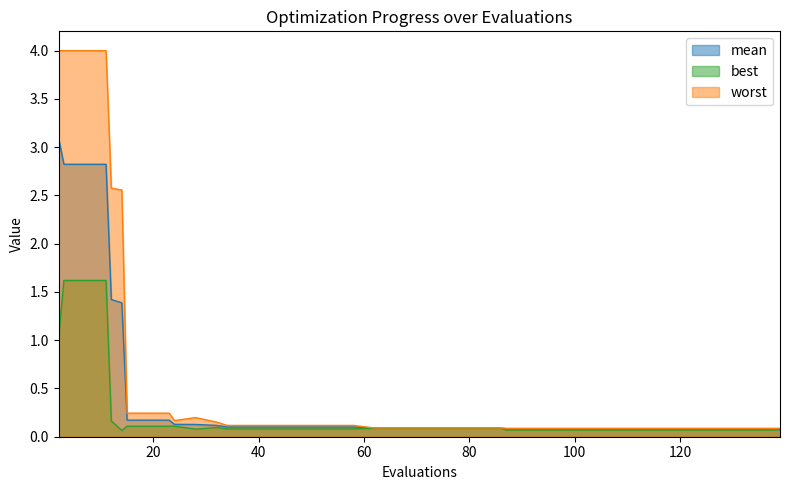

What is the lowest value of the mean series?

0.1